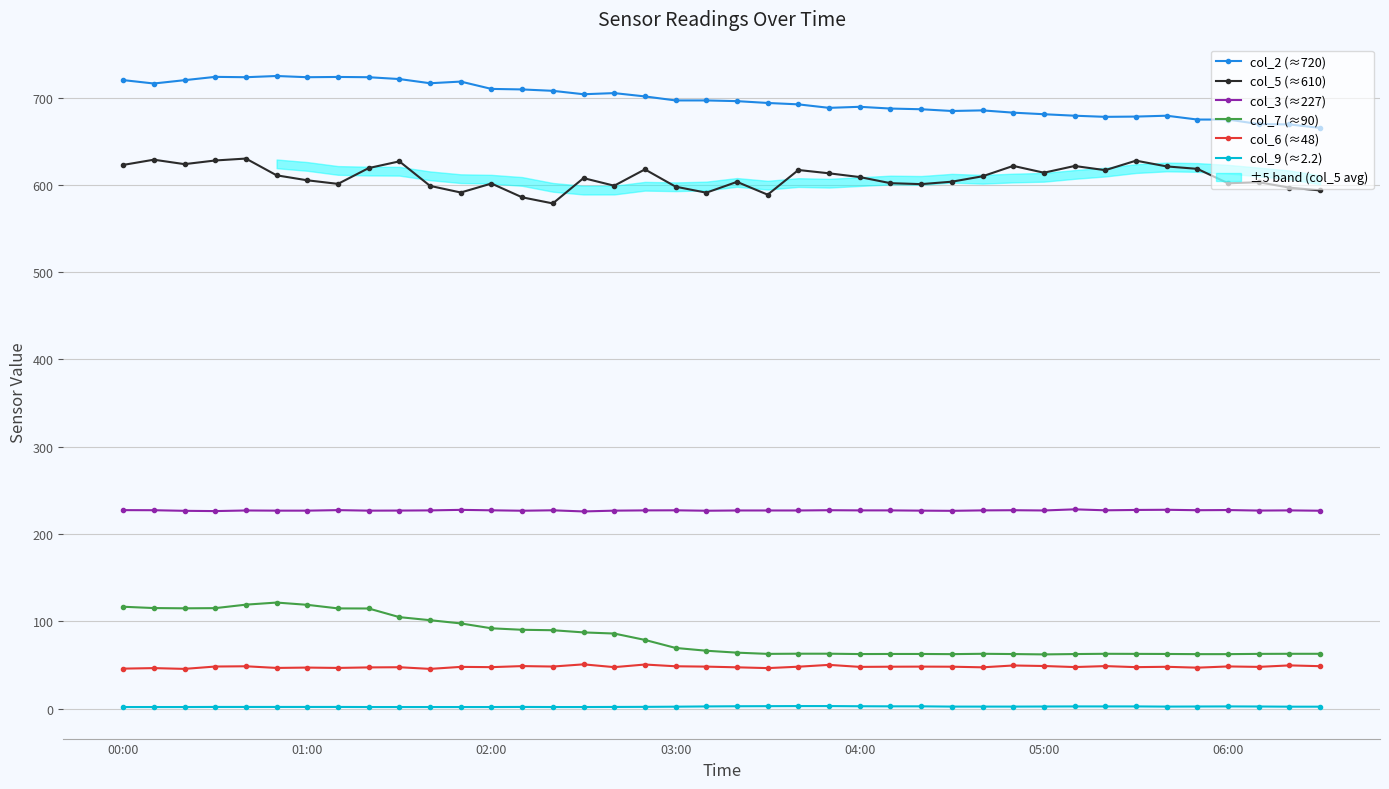

Where does the col_7 (≈90) series first go above 66?

00:00